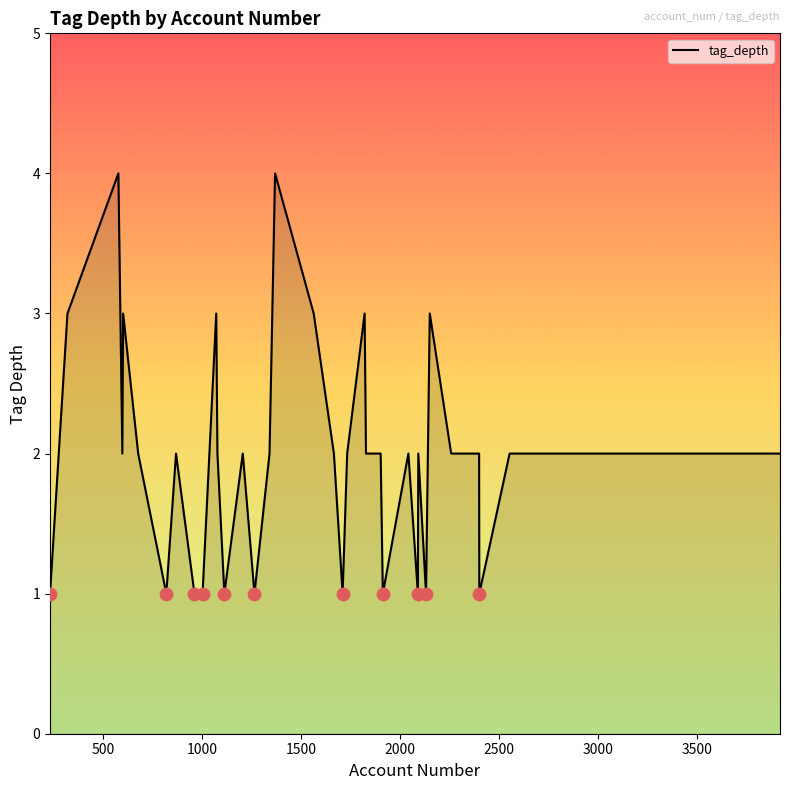

What is the difference between the maximum and minimum values?

3